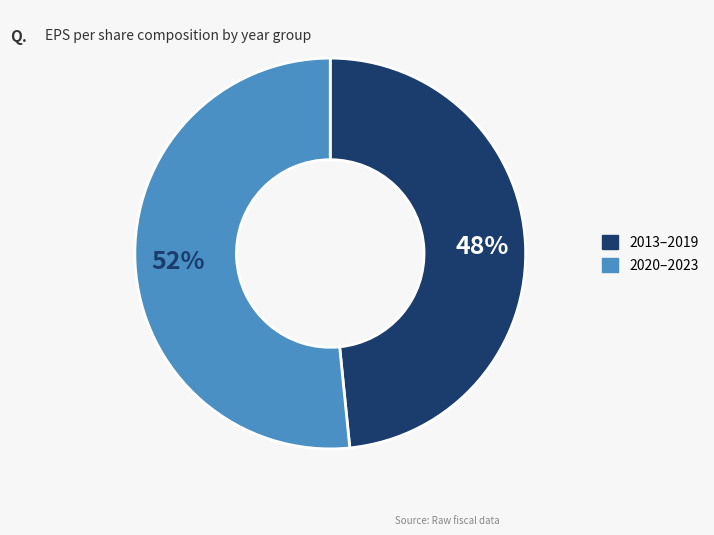

Is there any slice that represents more than half of the pie?

Yes